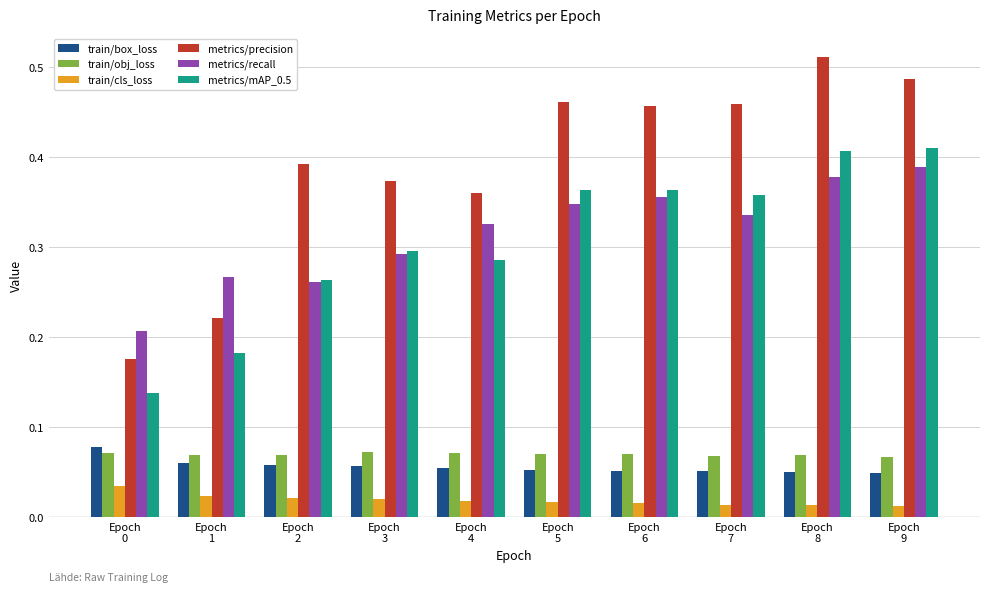

Which series has the largest range (max minus min)?

metrics/precision